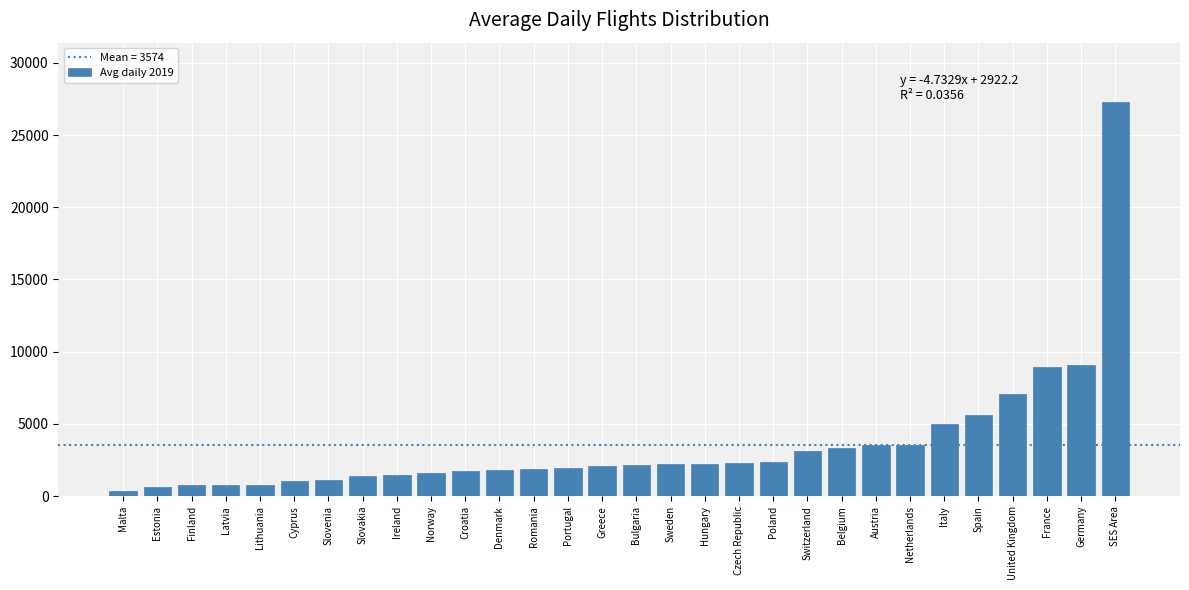

The chart shows a value of 4996 at Italy. True or false?

True